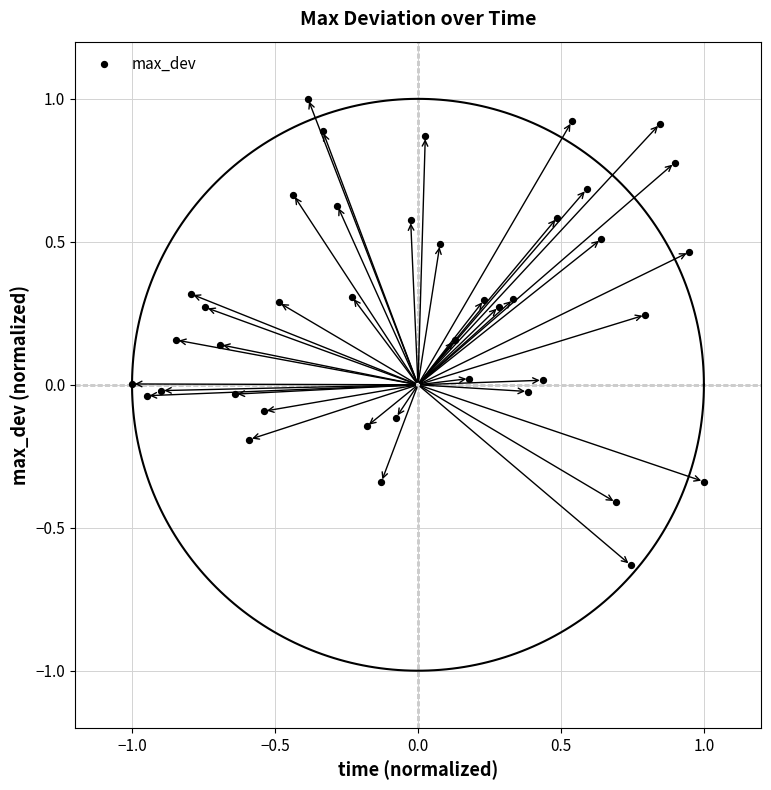

What is the range of Y values (max minus min)?

1.6